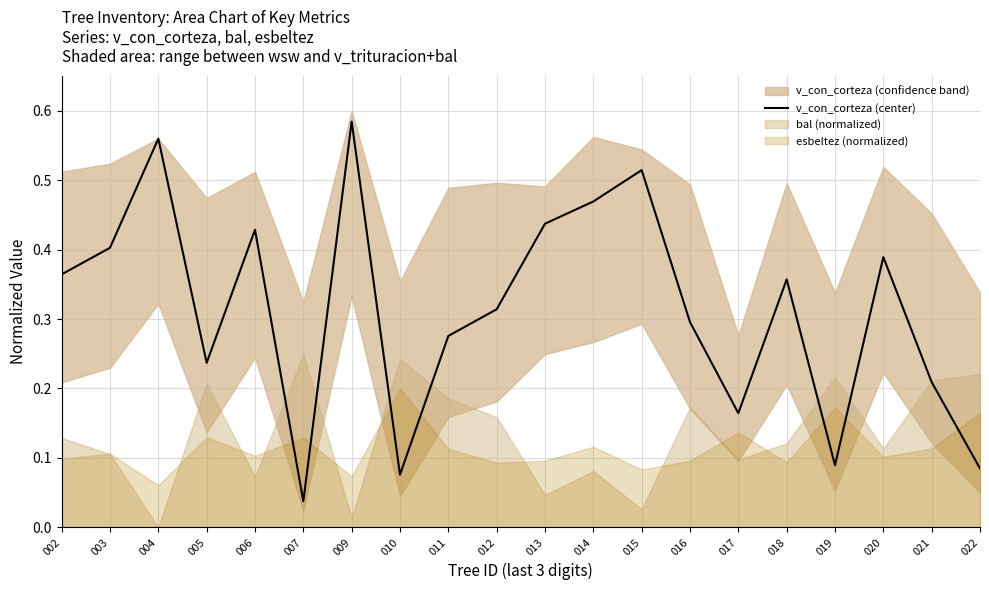

List the labels in order of value, largest first.

009, 004, 015, 014, 013, 006, 003, 020, 002, 018, 012, 016, 011, 005, 021, 017, 019, 022, 010, 007